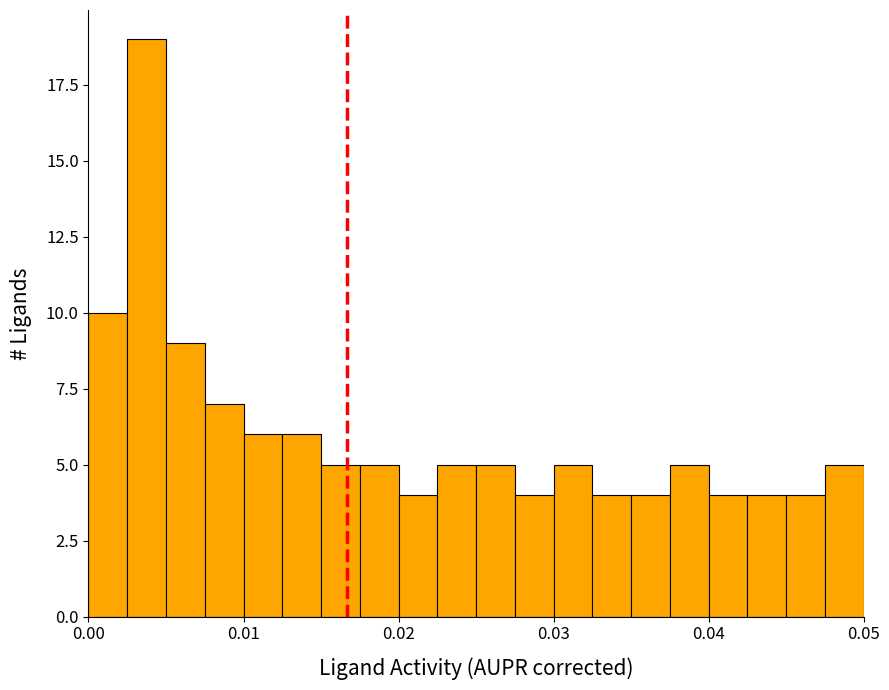

Read against the x-axis, roughly where is the centre of the tallest bar?

0.004